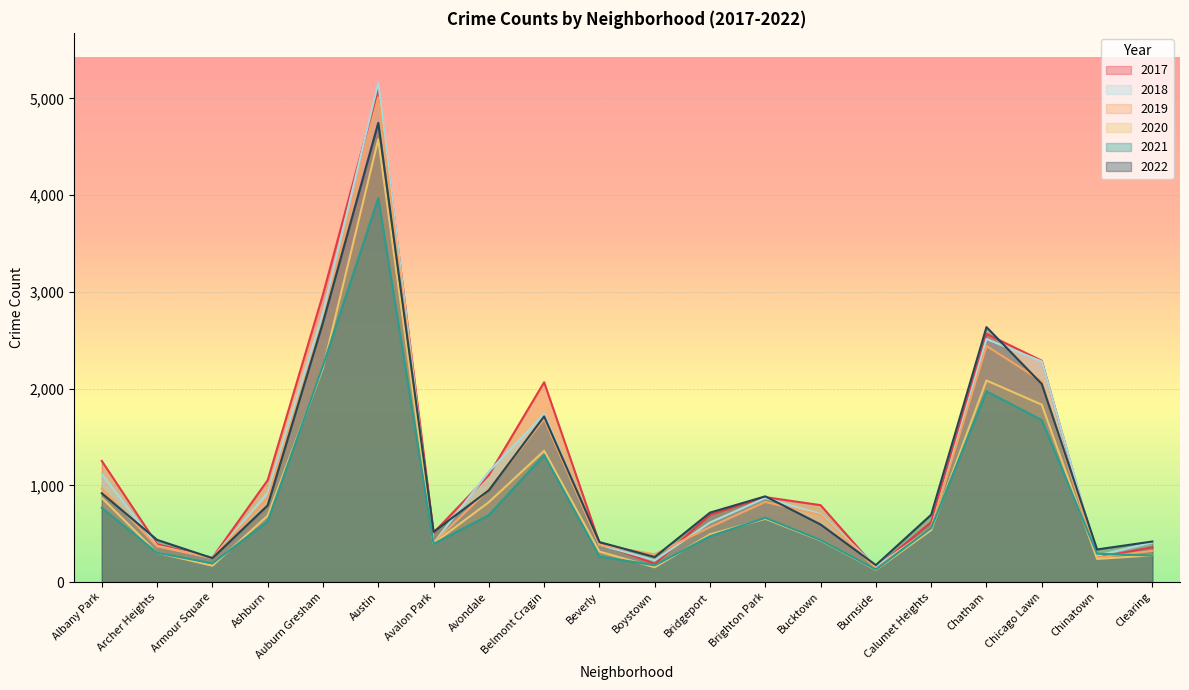

What are all the series names shown in the legend?

2017, 2018, 2019, 2020, 2021, 2022